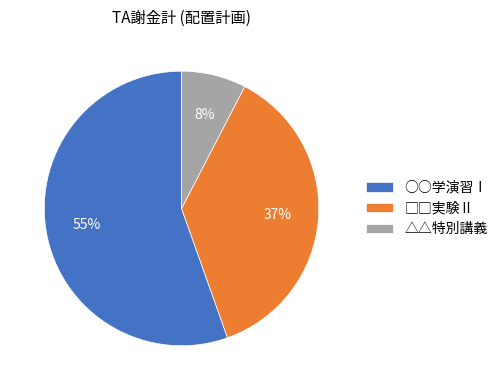

To the nearest percent, what percentage of the pie is ○○学演習Ⅰ?

55%